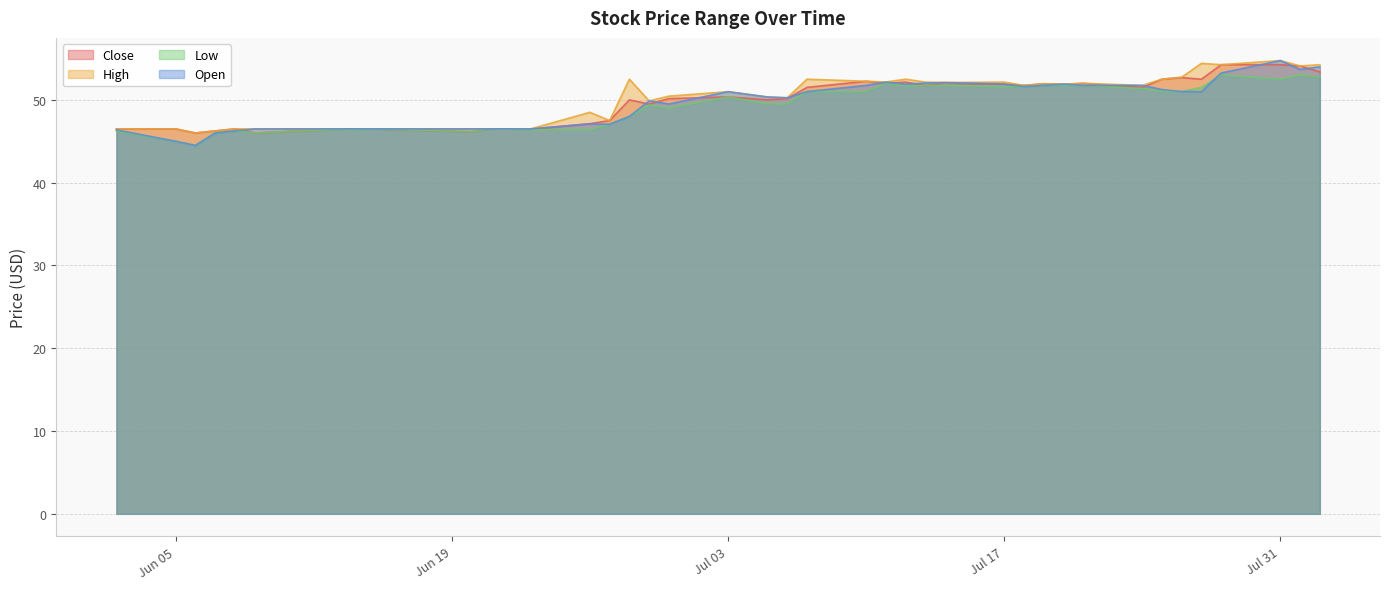

What value does the Close series have at 2023-06-27?

47.5